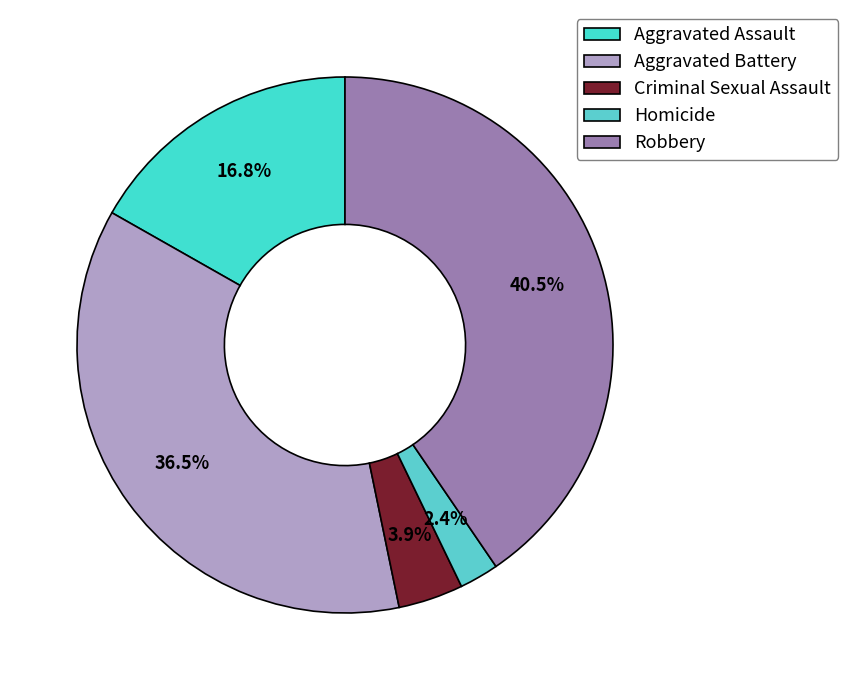

The Criminal Sexual Assault slice represents 4% of the pie. True or false?

True